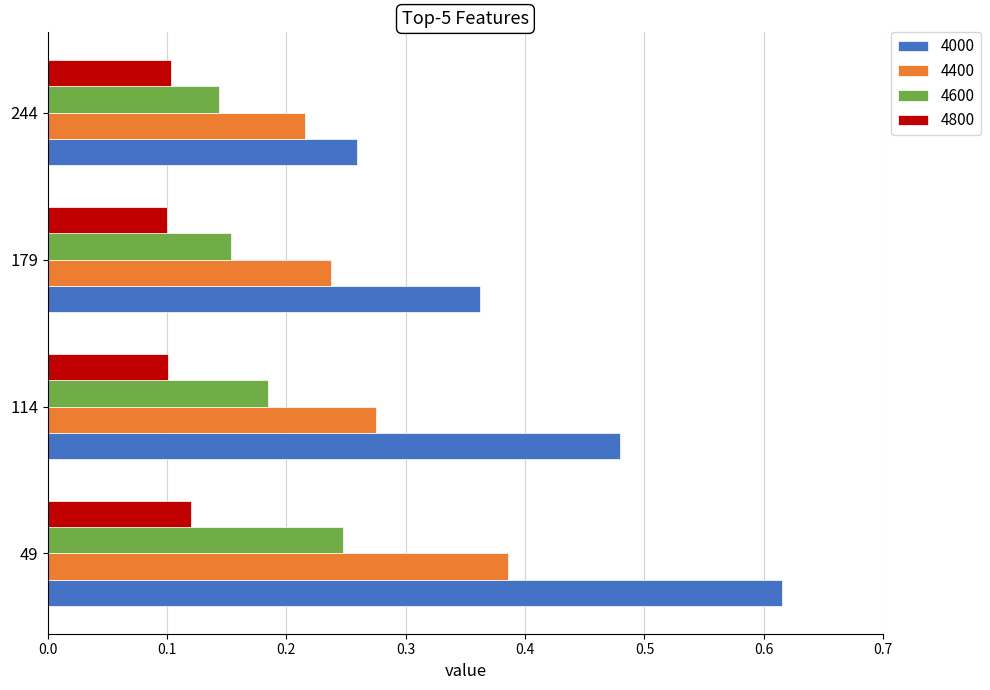

The value of 4400 at 179 is 0.4. True or false?

False